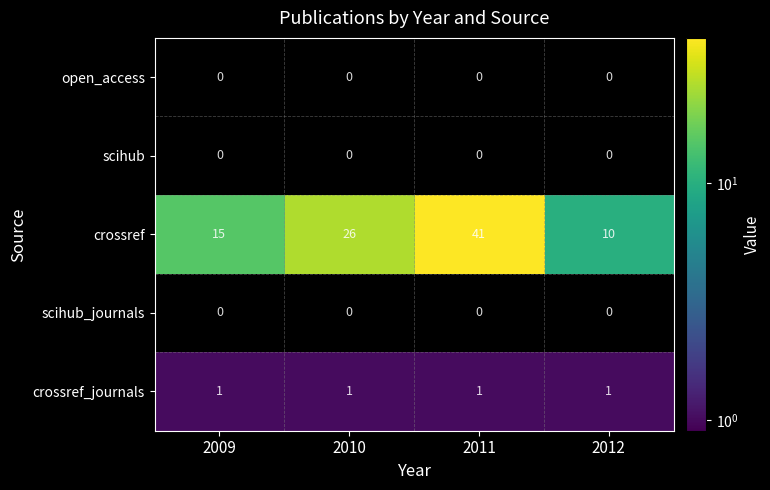

What is the maximum value shown in the chart?

41.0